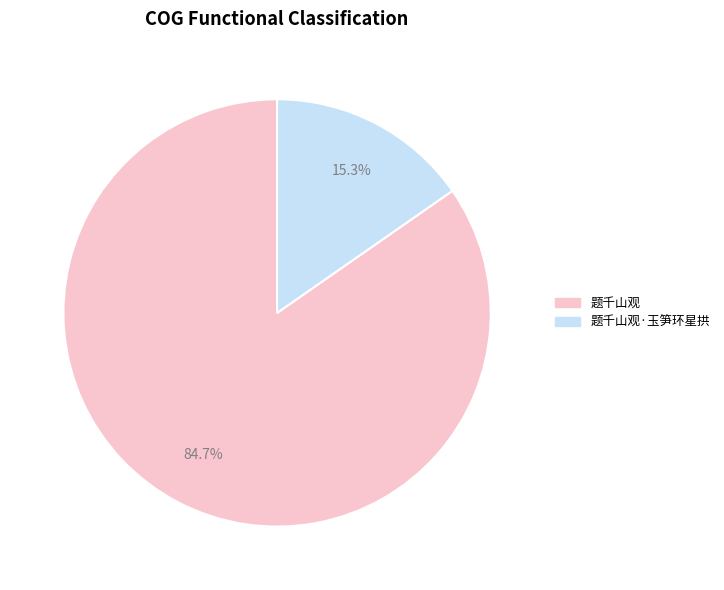

Is there a majority slice in this chart?

Yes